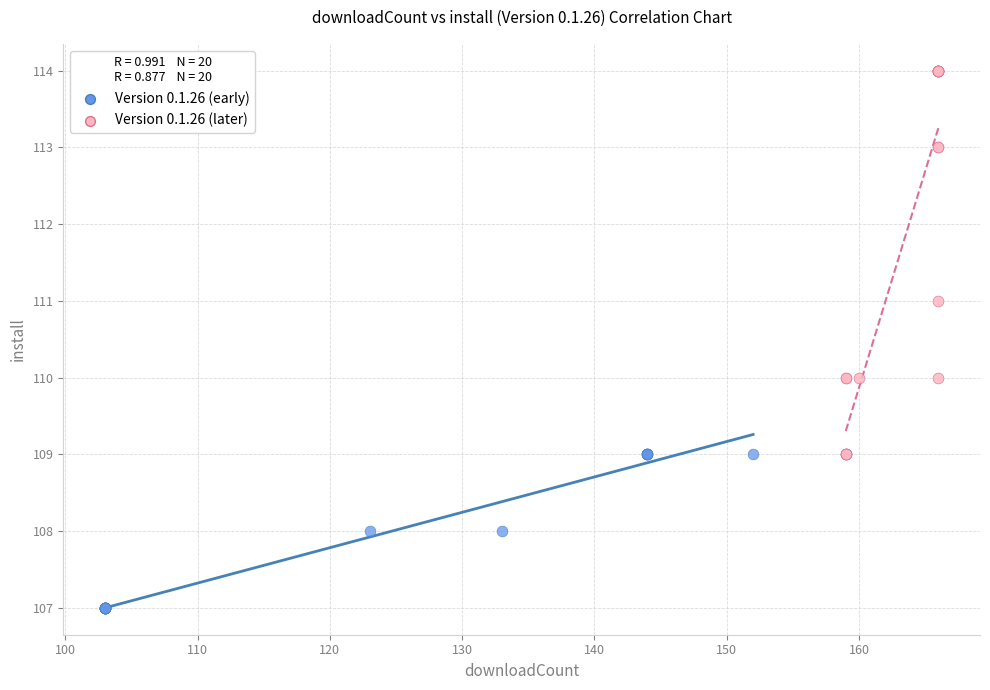

Which series has the largest Y range (max minus min)?

Version 0.1.26 (later)